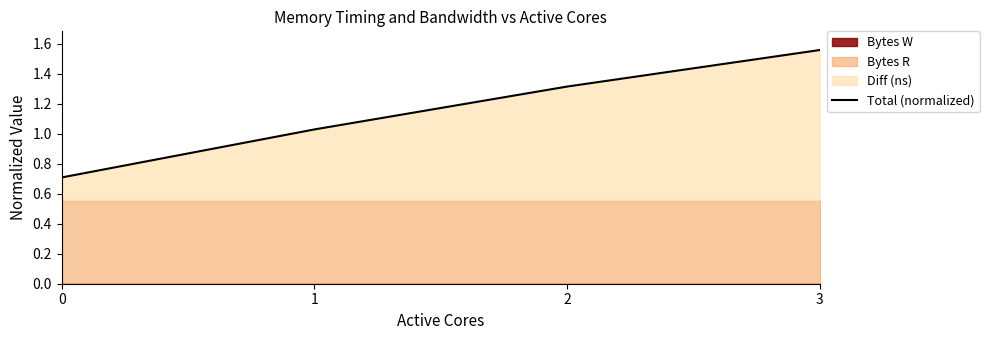

Is it true that the value at 2 is 2.1?

False